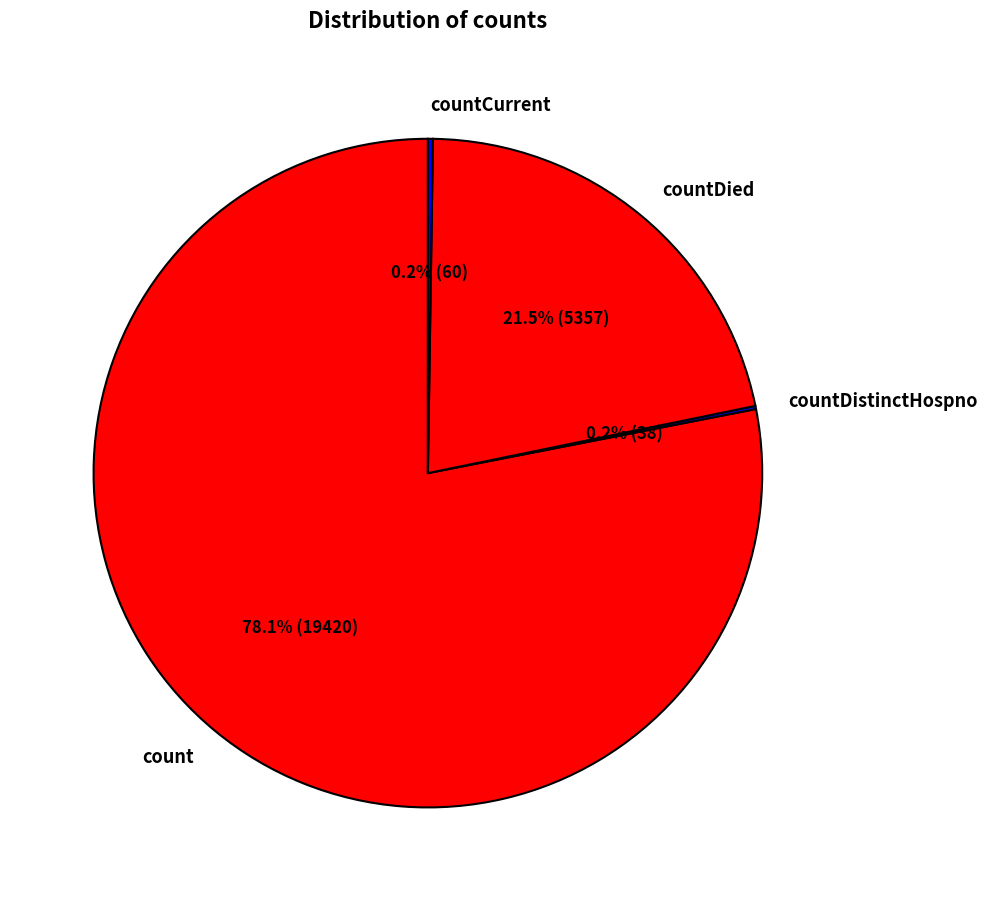

To the nearest percent, what is the average slice percentage?

25%